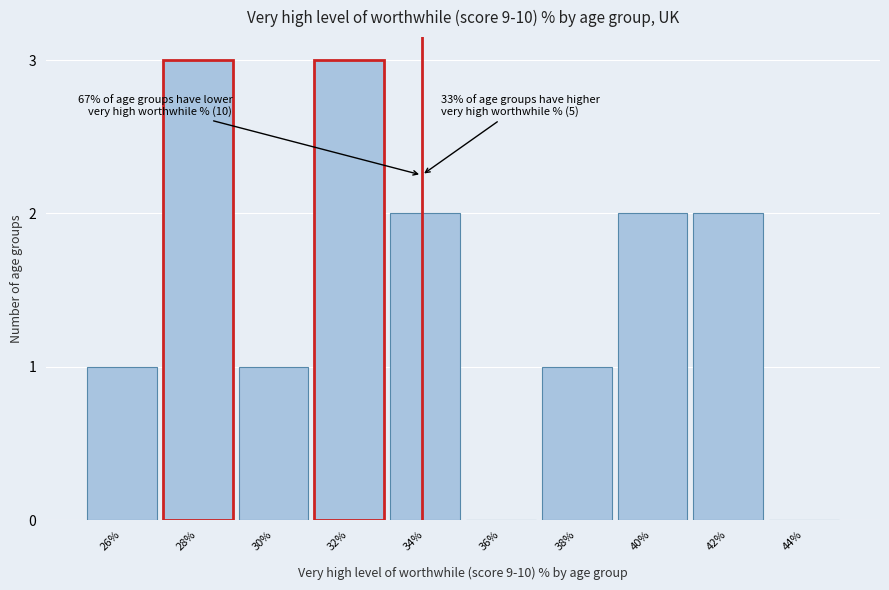

Reading left to right, what are all the values shown in this chart?

26%=1	28%=3	30%=1	32%=3	34%=2	36%=0	38%=1	40%=2	42%=2	44%=0